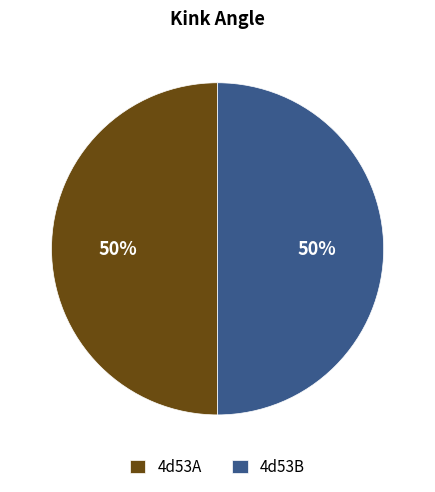

Is the sum of 4d53A and 4d53B greater than half?

Yes